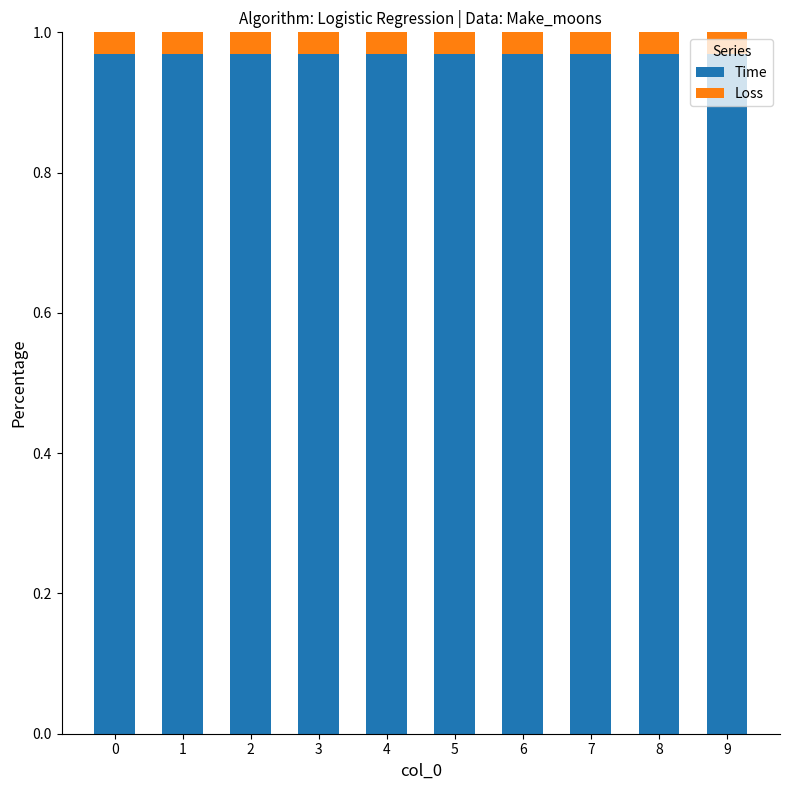

Are the bars grouped side by side (vs. stacked)?

No